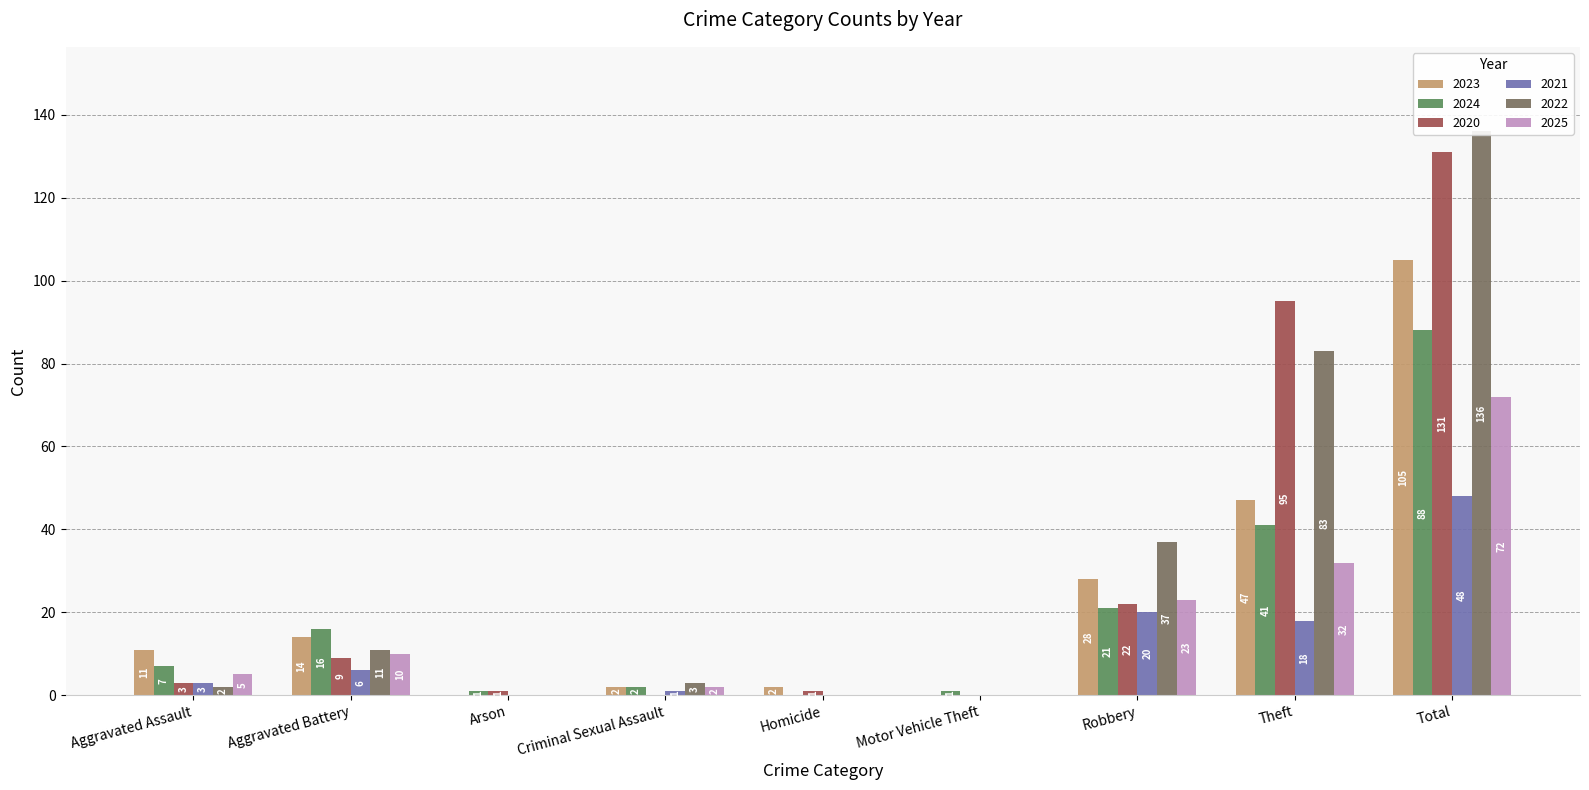

Reading left to right, what are all the values shown in this chart?

2023: Aggravated Assault=11	Aggravated Battery=14	Arson=0	Criminal Sexual Assault=2	Homicide=2	Motor Vehicle Theft=0	Robbery=28	Theft=47	Total=105
2024: Aggravated Assault=7	Aggravated Battery=16	Arson=1	Criminal Sexual Assault=2	Homicide=0	Motor Vehicle Theft=1	Robbery=21	Theft=41	Total=88
2020: Aggravated Assault=3	Aggravated Battery=9	Arson=1	Criminal Sexual Assault=0	Homicide=1	Motor Vehicle Theft=0	Robbery=22	Theft=95	Total=131
2021: Aggravated Assault=3	Aggravated Battery=6	Arson=0	Criminal Sexual Assault=1	Homicide=0	Motor Vehicle Theft=0	Robbery=20	Theft=18	Total=48
2022: Aggravated Assault=2	Aggravated Battery=11	Arson=0	Criminal Sexual Assault=3	Homicide=0	Motor Vehicle Theft=0	Robbery=37	Theft=83	Total=136
2025: Aggravated Assault=5	Aggravated Battery=10	Arson=0	Criminal Sexual Assault=2	Homicide=0	Motor Vehicle Theft=0	Robbery=23	Theft=32	Total=72